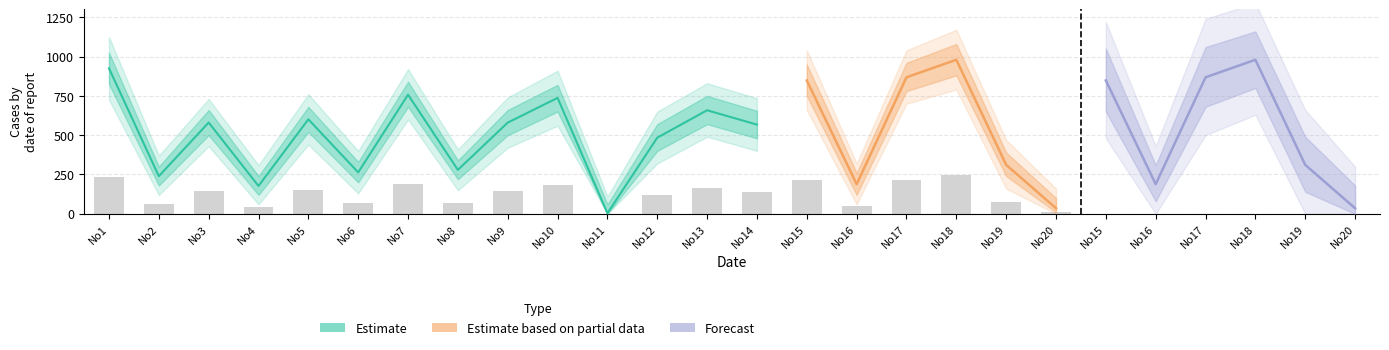

Which label corresponds to the largest value in the chart?

No18